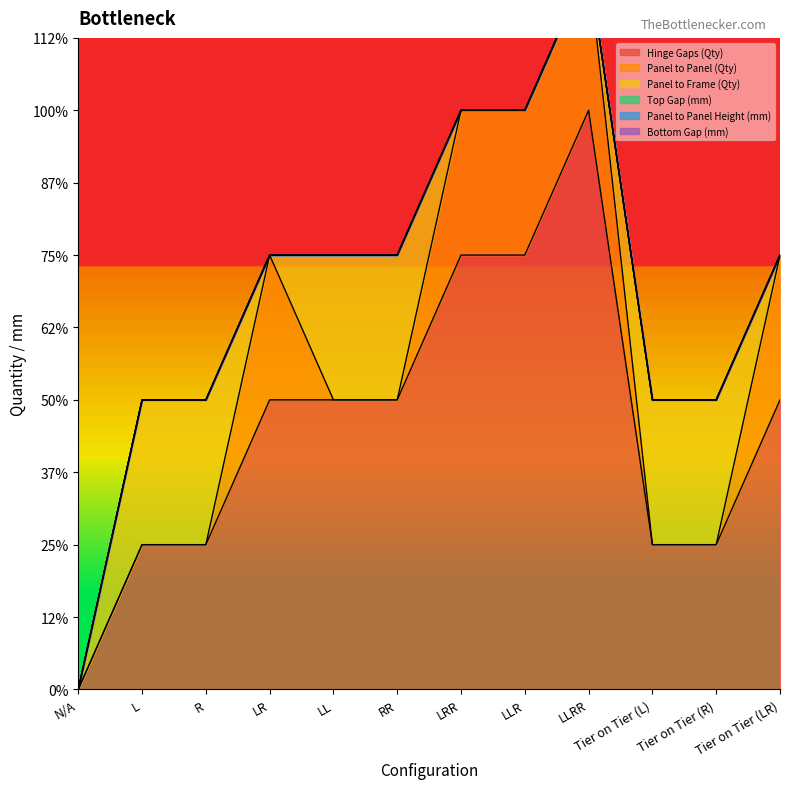

At which label does Top Gap (mm) reach its peak?

N/A